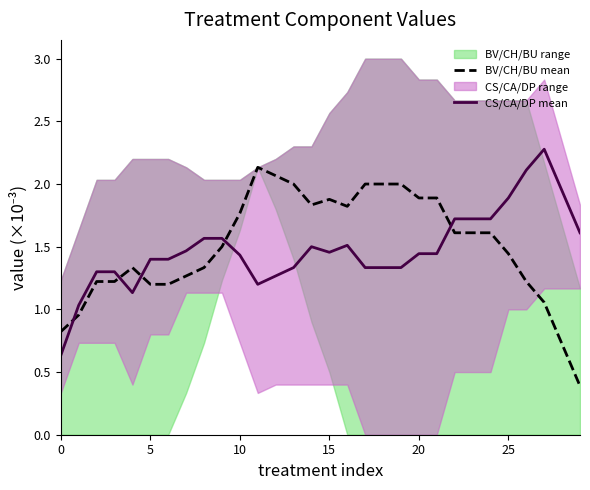

Read the BV/CH/BU mean value at 29.

0.4